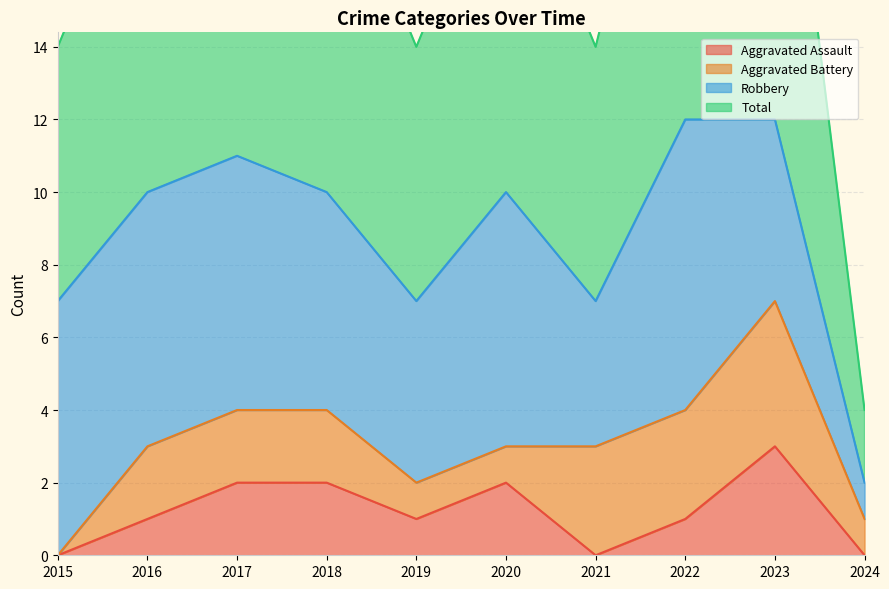

Where does the Total series first go above 10?

2017